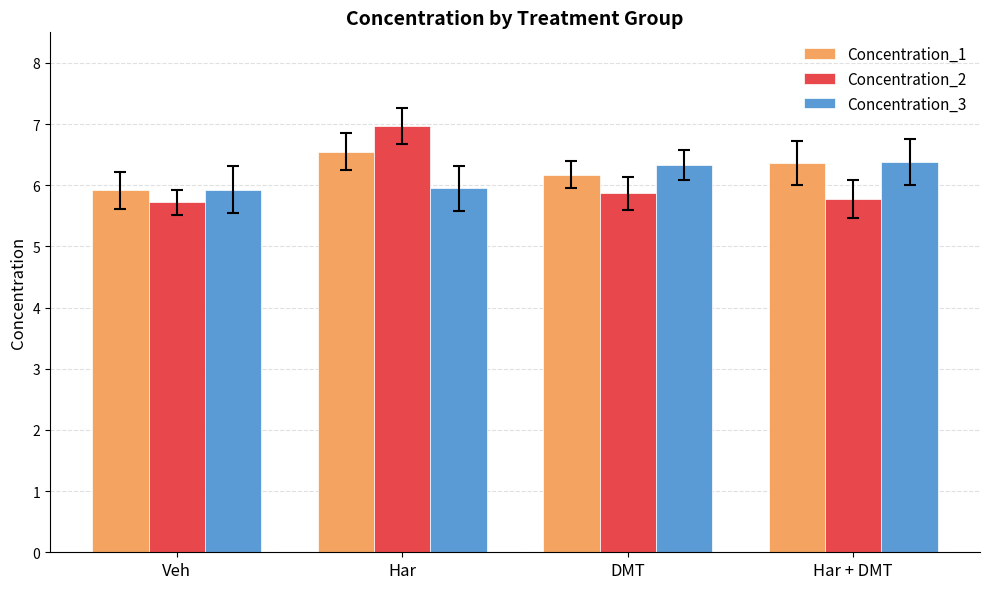

Which series changed the most between Har and Har + DMT?

Concentration_2